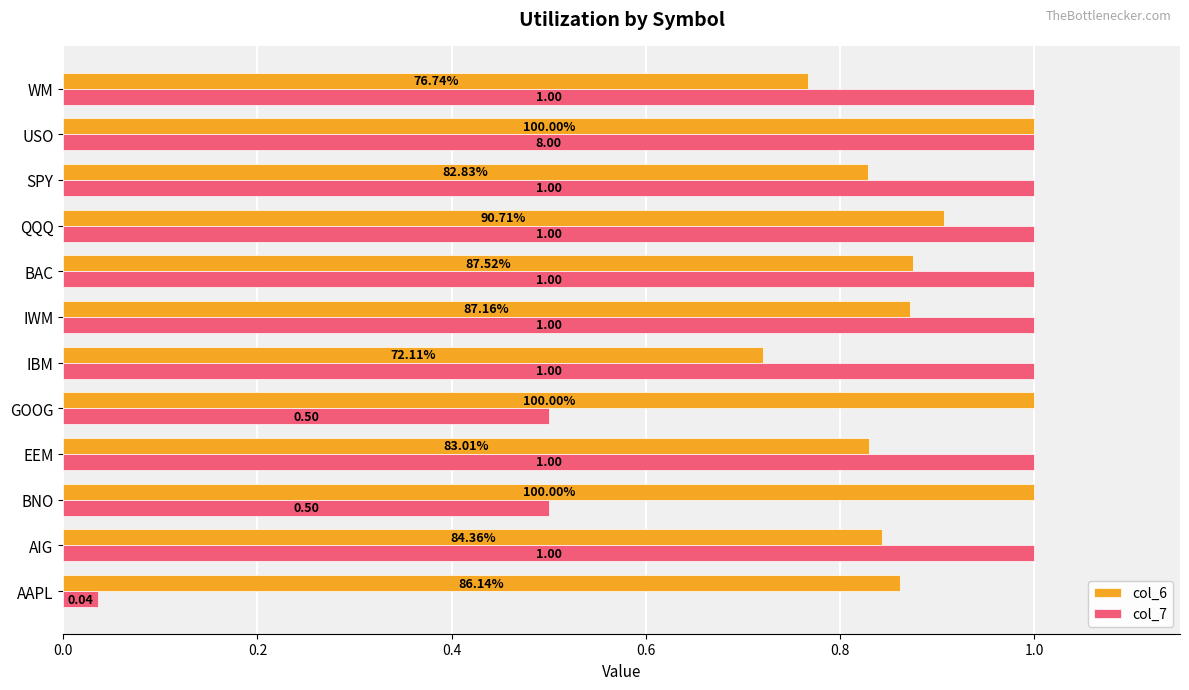

Reading left to right, extract all data points from this chart.

col_6: 0.9	0.8	1.0	0.8	1.0	0.7	0.9	0.9	0.9	0.8	1.0	0.8
col_7: 0.0	1.0	0.5	1.0	0.5	1.0	1.0	1.0	1.0	1.0	1.0	1.0